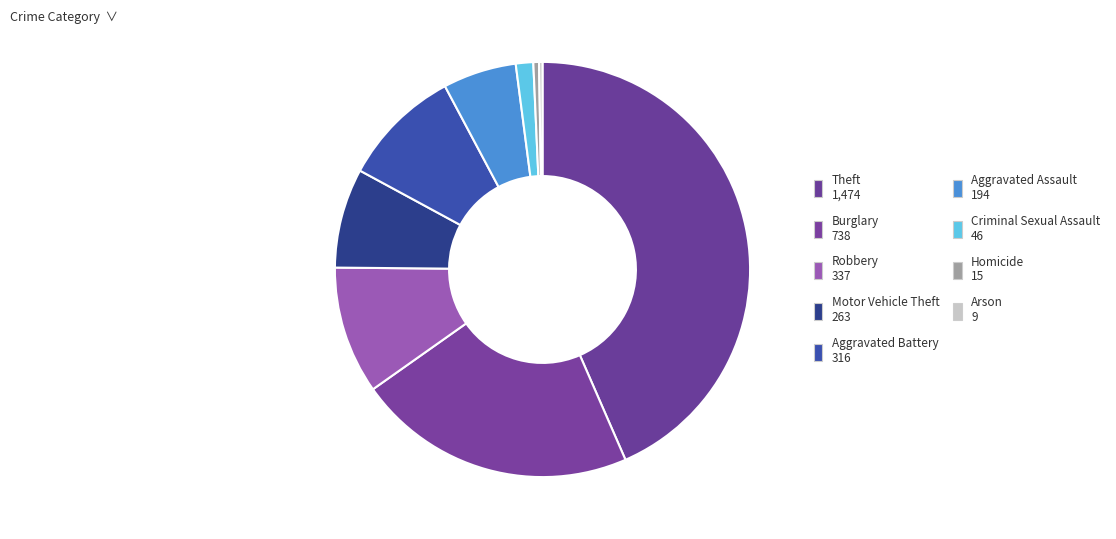

To the nearest percent, what is the average slice percentage?

11%